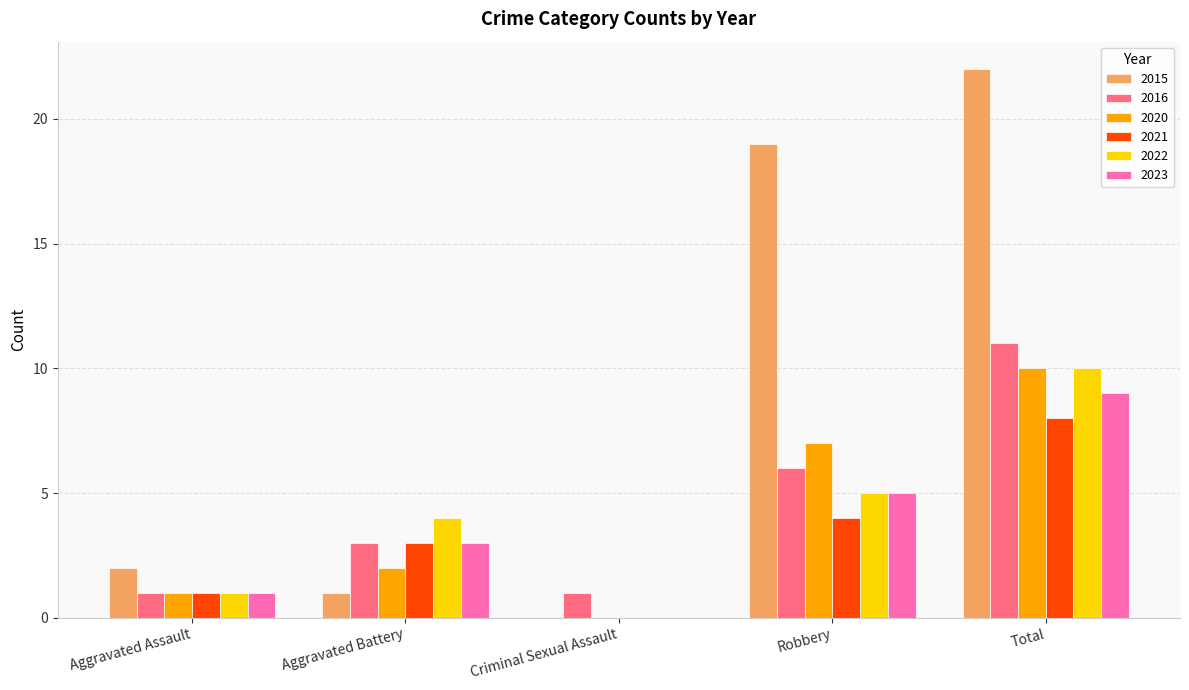

How many groups of bars are there?

5